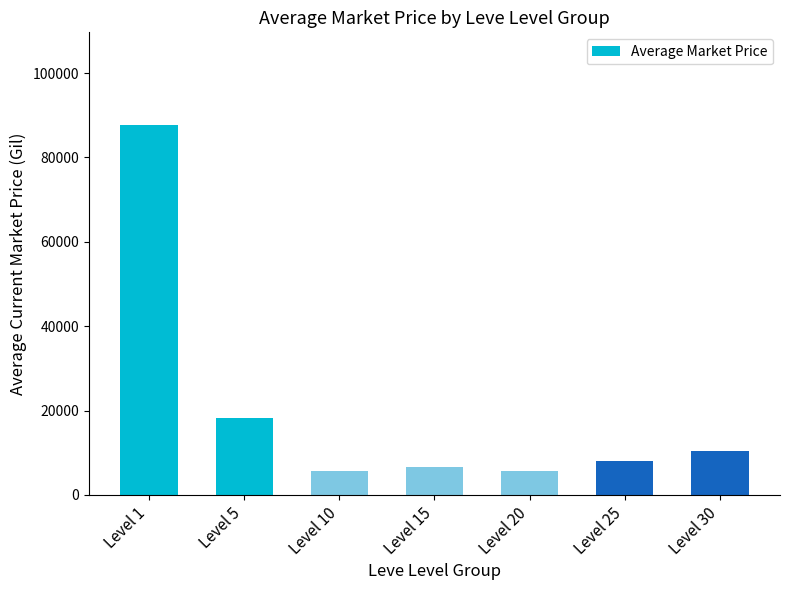

What is the minimum value shown in the chart?

5555.6